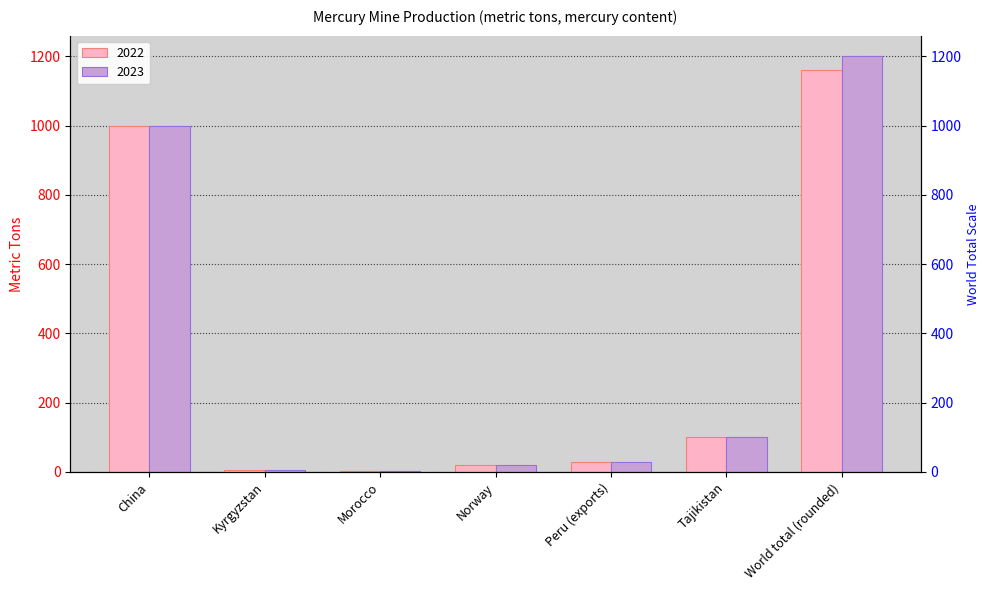

Does the chart contain any negative values?

No